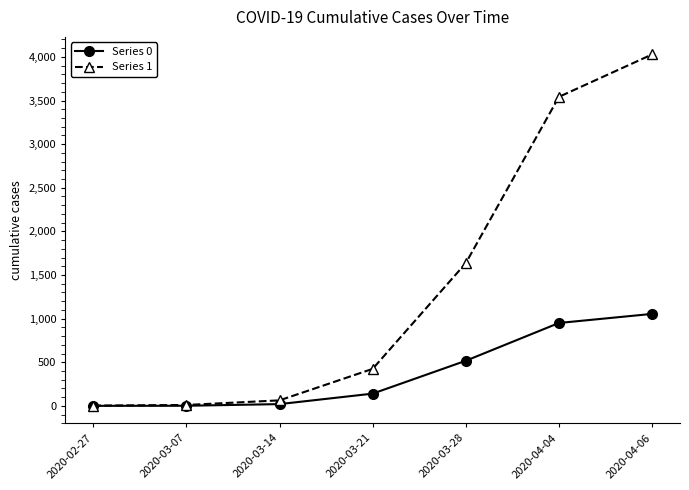

What are all the series names shown in the legend?

Series 0, Series 1